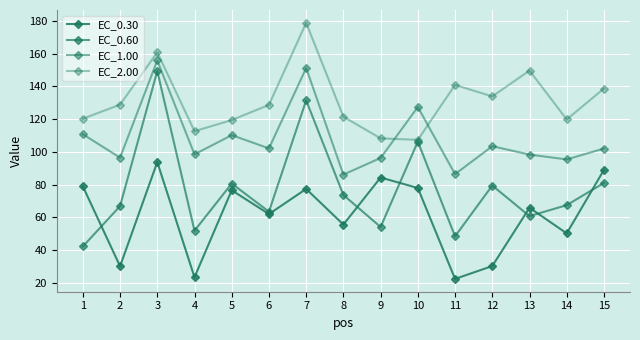

How many values in the EC_1.00 series exceed 102?

8